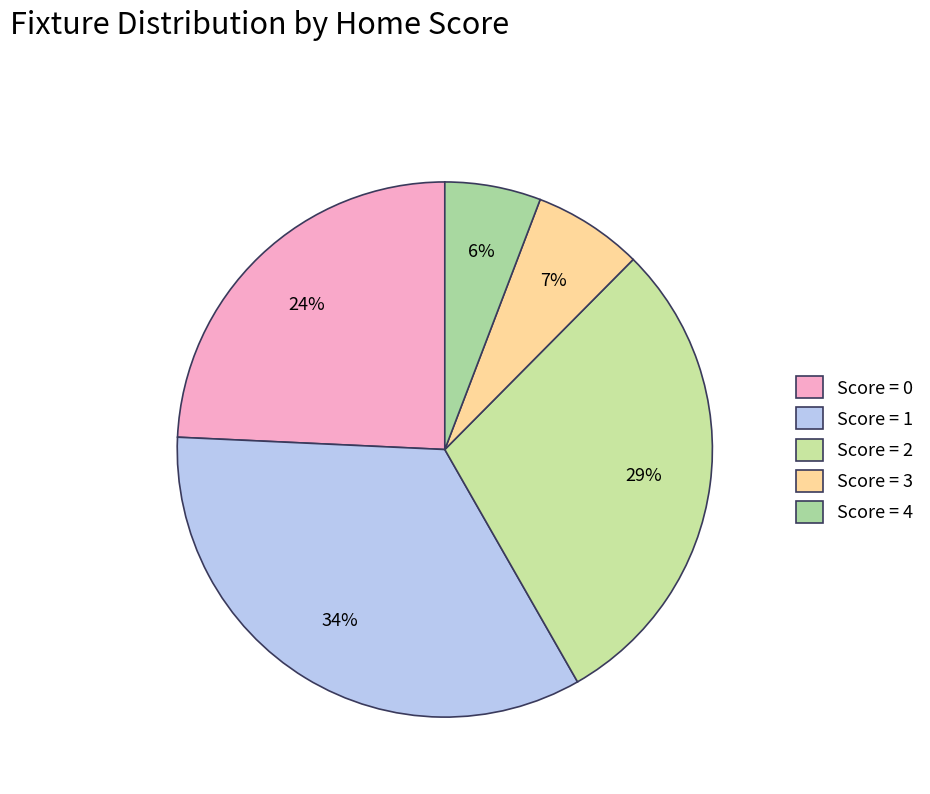

Count the number of slices in the pie.

5